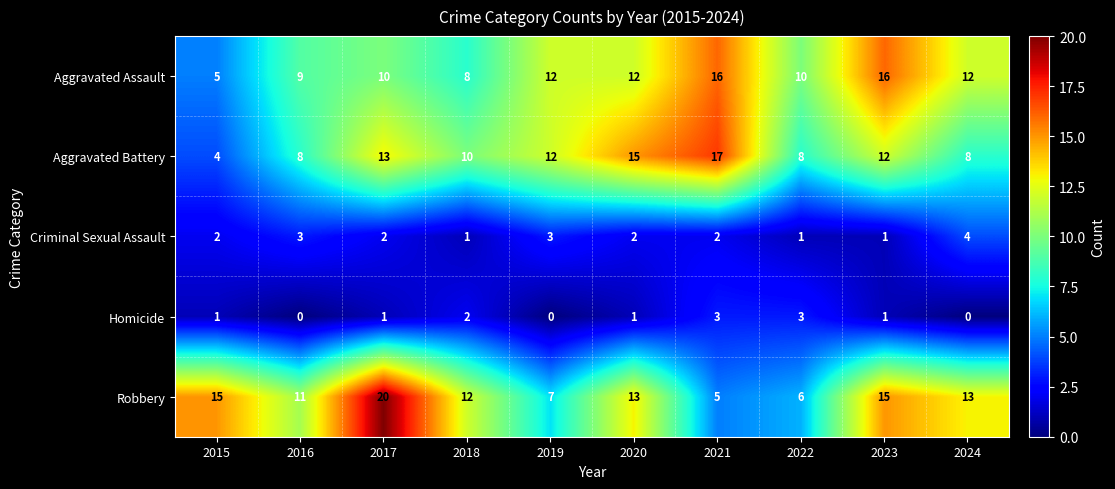

Which series has the widest spread of values?

Robbery